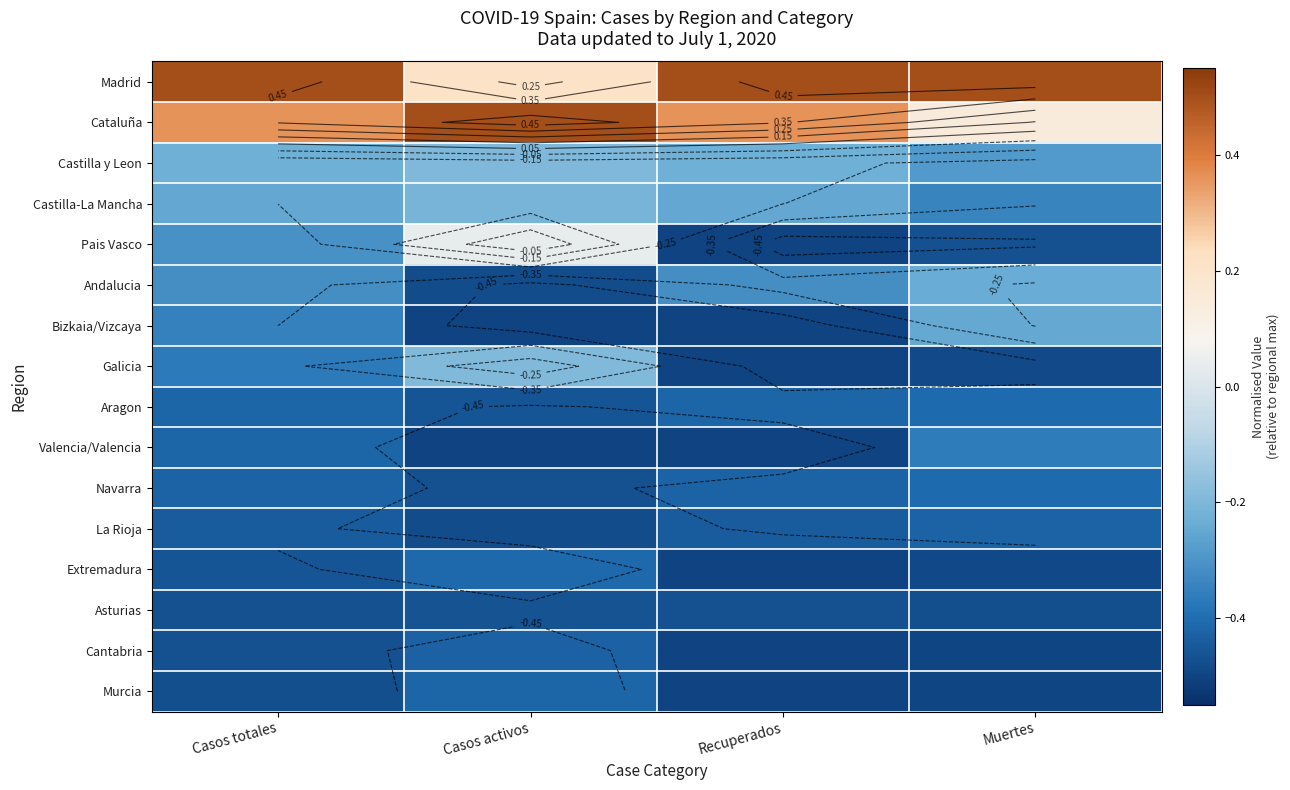

What is the minimum value for Murcia?

-0.5